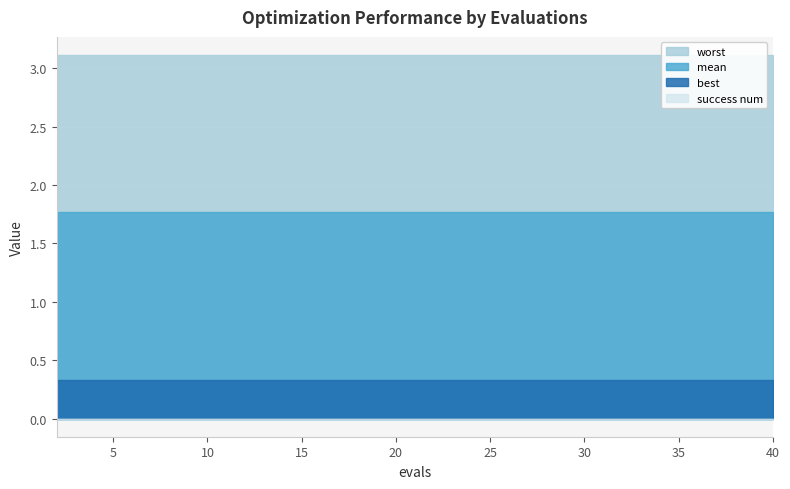

Reading left to right, extract all data points from this chart.

mean: 2=1.8	4=1.8	6=1.8	8=1.8	10=1.8	12=1.8	14=1.8	16=1.8	18=1.8	20=1.8	22=1.8	24=1.8	26=1.8	28=1.8	30=1.8	32=1.8	34=1.8	36=1.8	38=1.8	40=1.8
best: 2=0.3	4=0.3	6=0.3	8=0.3	10=0.3	12=0.3	14=0.3	16=0.3	18=0.3	20=0.3	22=0.3	24=0.3	26=0.3	28=0.3	30=0.3	32=0.3	34=0.3	36=0.3	38=0.3	40=0.3
worst: 2=3.1	4=3.1	6=3.1	8=3.1	10=3.1	12=3.1	14=3.1	16=3.1	18=3.1	20=3.1	22=3.1	24=3.1	26=3.1	28=3.1	30=3.1	32=3.1	34=3.1	36=3.1	38=3.1	40=3.1
success num: 2=0.0	4=0.0	6=0.0	8=0.0	10=0.0	12=0.0	14=0.0	16=0.0	18=0.0	20=0.0	22=0.0	24=0.0	26=0.0	28=0.0	30=0.0	32=0.0	34=0.0	36=0.0	38=0.0	40=0.0